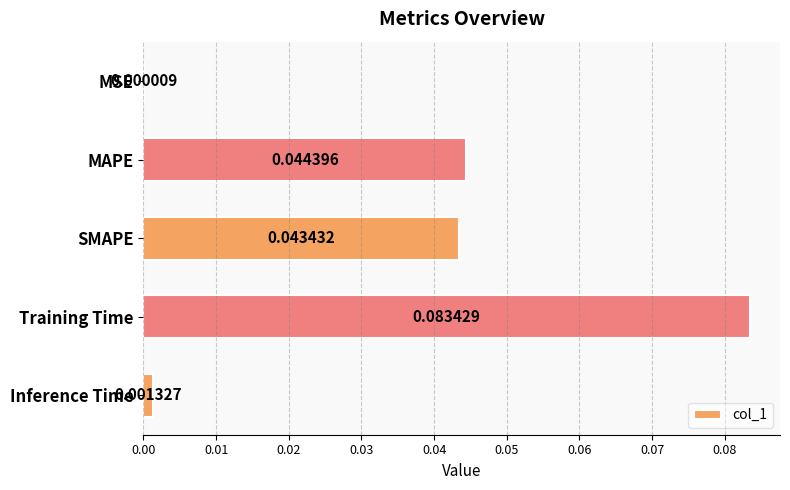

Which has a higher value, MAPE or Inference Time?

MAPE